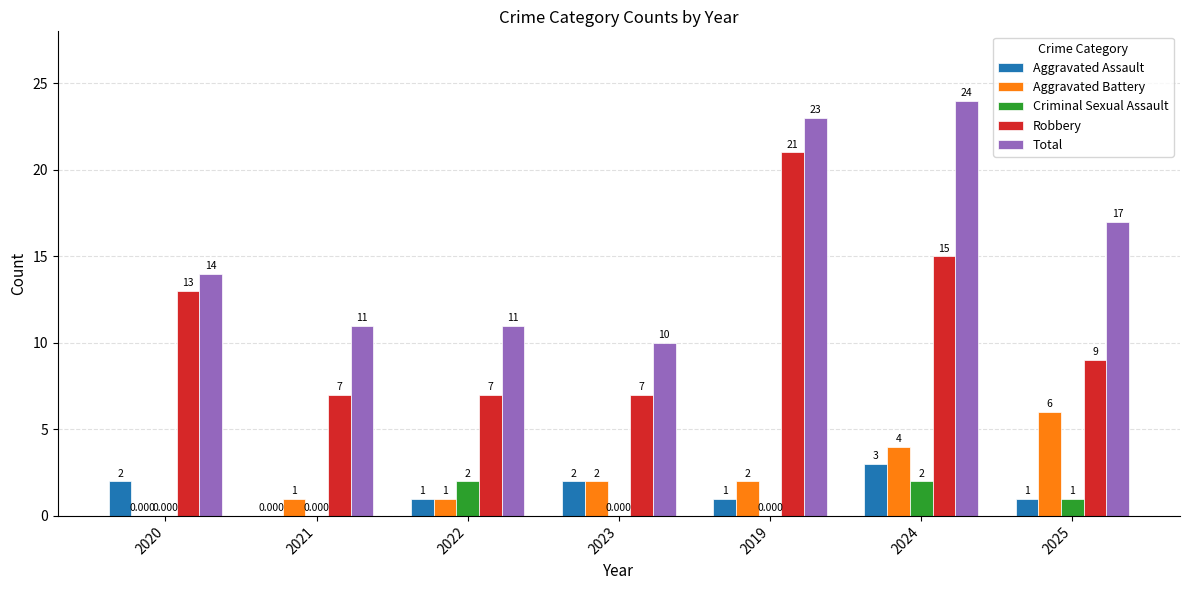

Between 2019 and 2025, which series saw the biggest shift?

Robbery